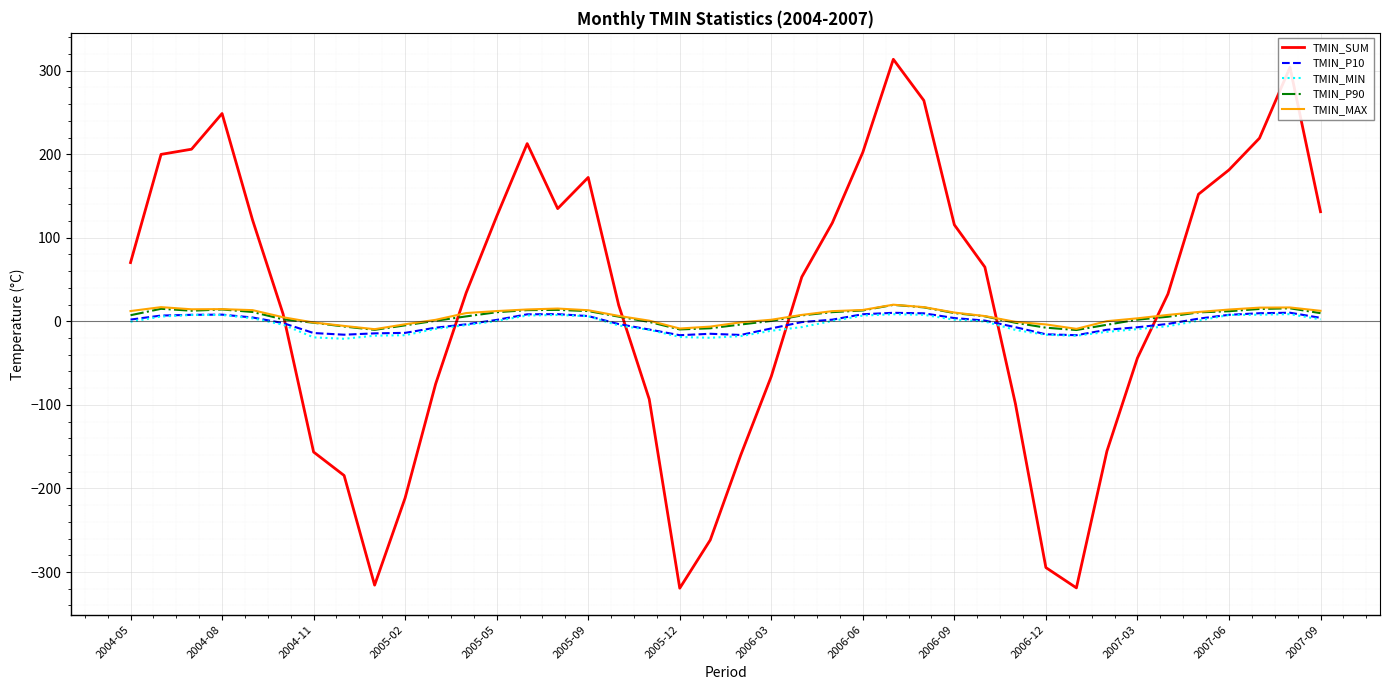

True or false: TMIN_MIN and TMIN_MAX cross at least once.

False